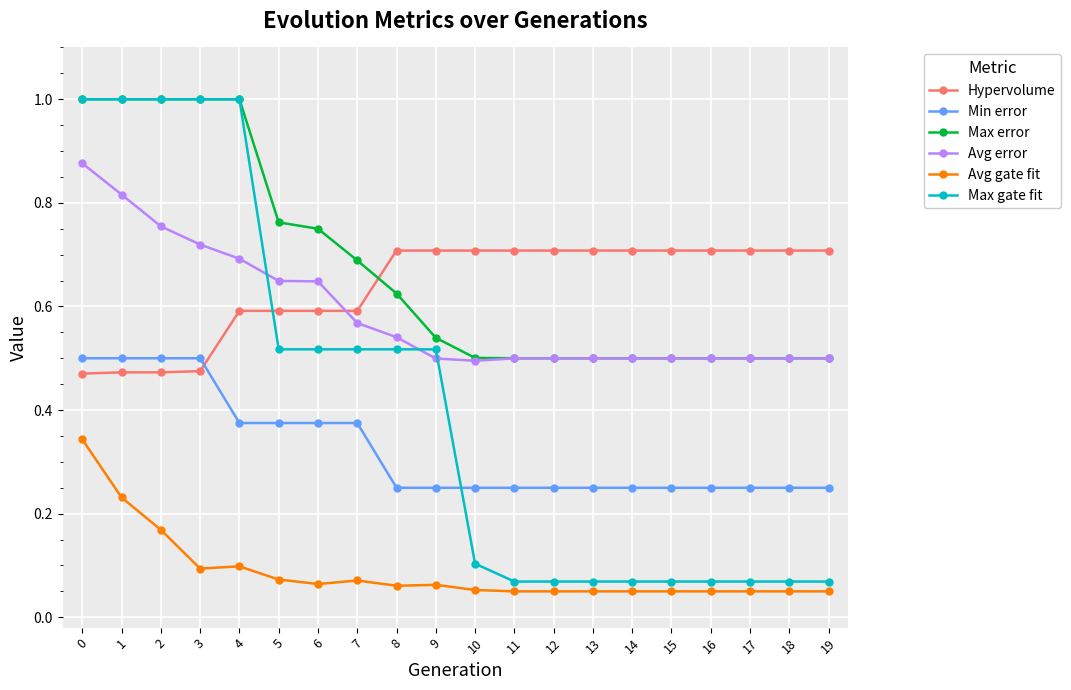

True or false: Hypervolume and Avg gate fit intersect in this chart.

False